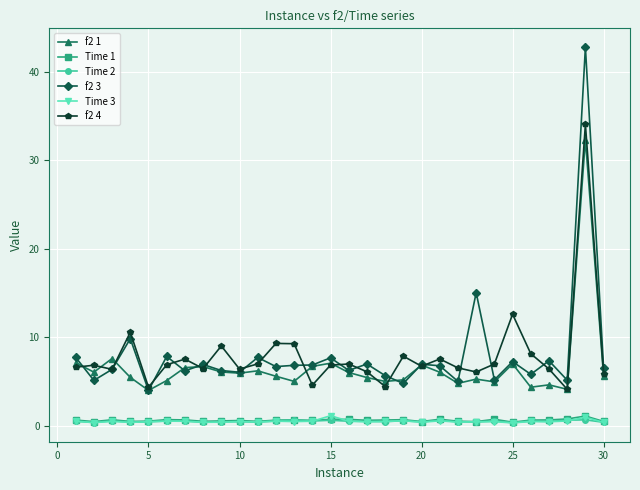

How many interior local valleys does the f2 4 series have?

9